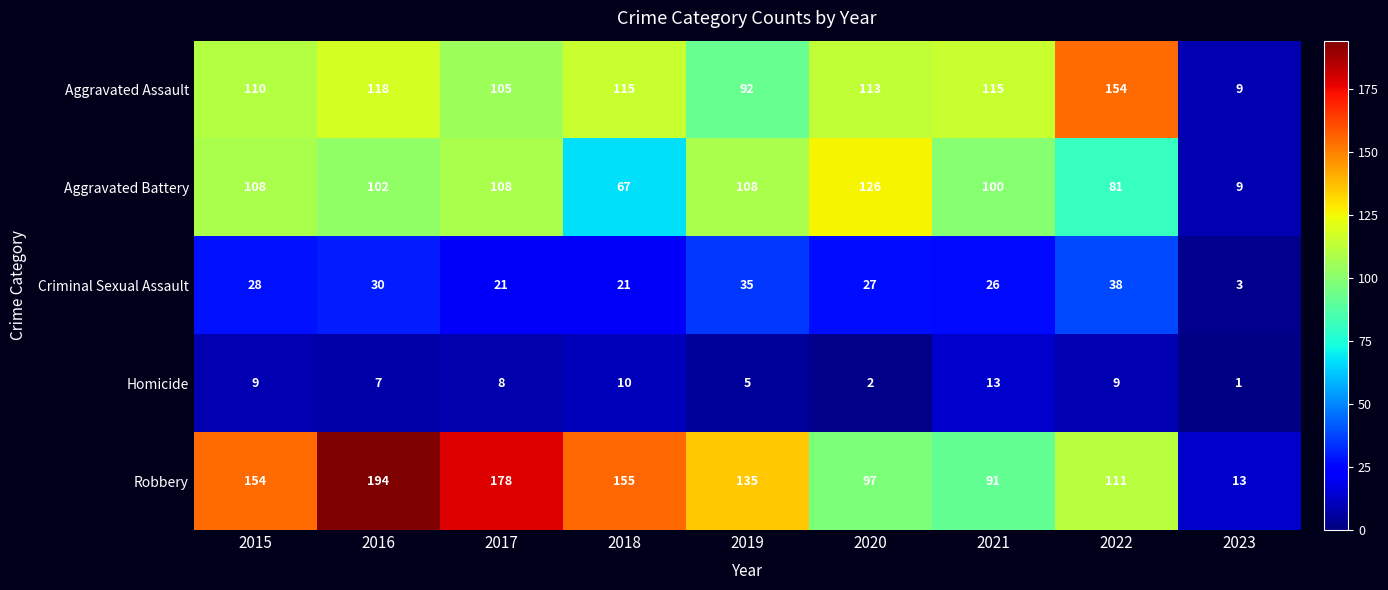

At which label does Criminal Sexual Assault first exceed 27?

2015